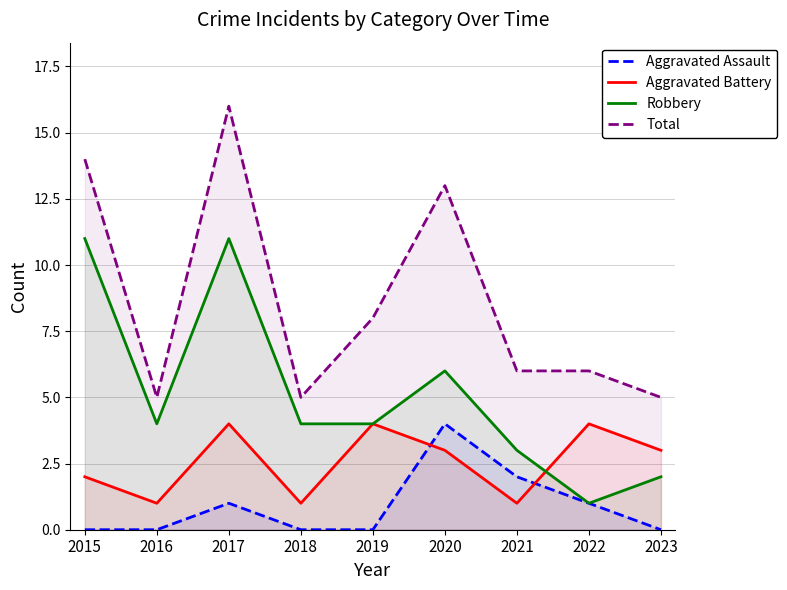

True or false: Aggravated Assault and Total intersect in this chart.

False